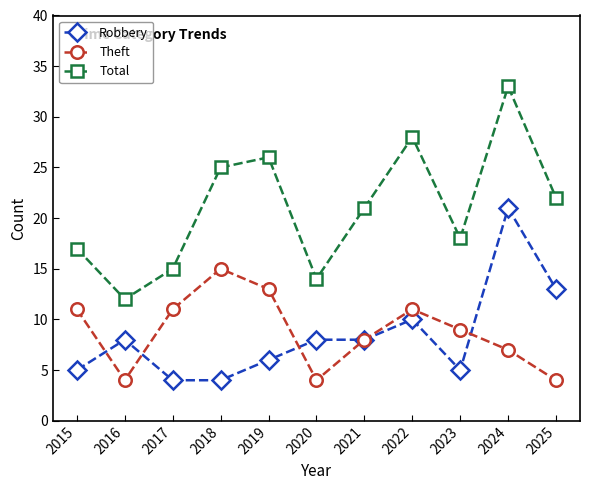

What is the highest value of the Robbery series?

21